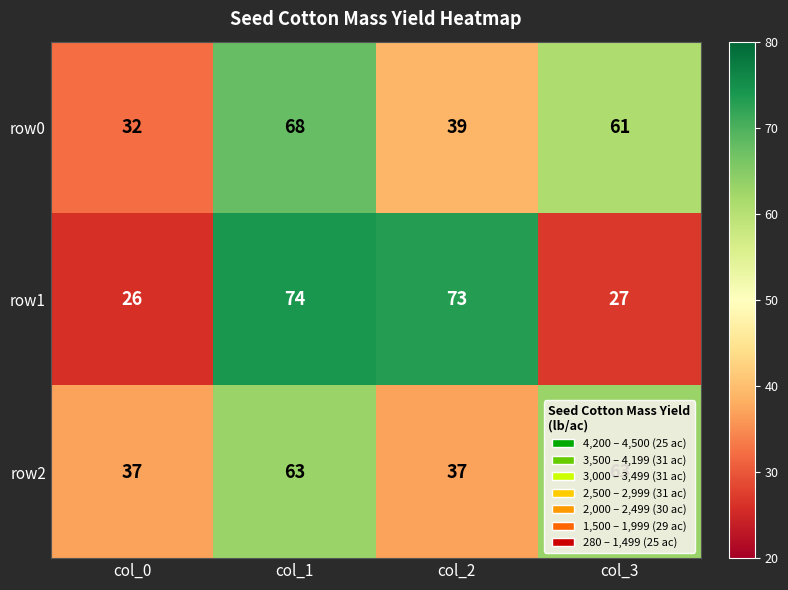

Which category has the highest value across all series?

col_1